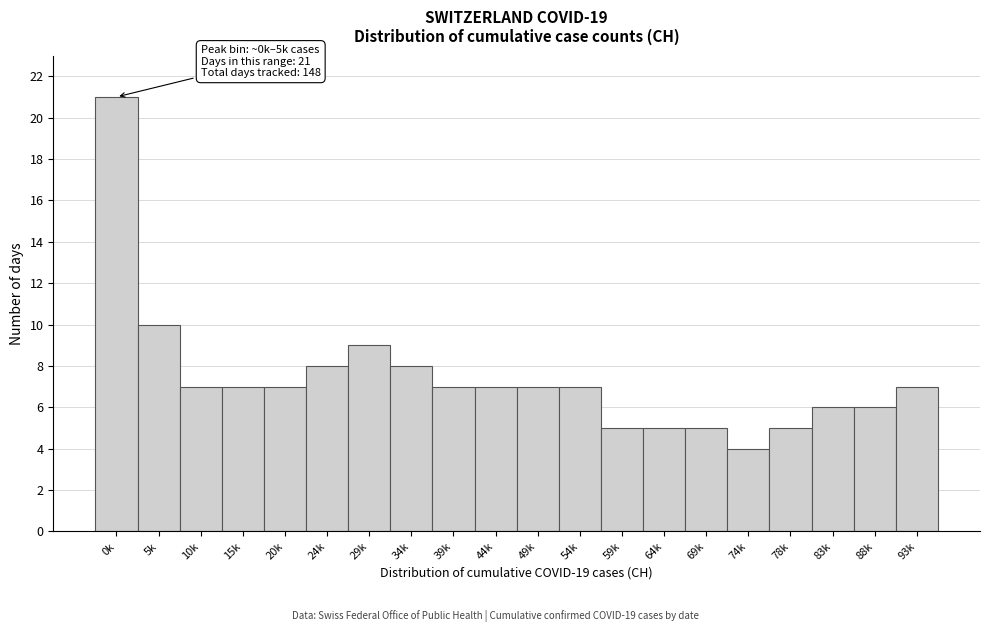

Reading left to right, what are all the values shown in this chart?

0k=21	5k=10	10k=7	15k=7	20k=7	24k=8	29k=9	34k=8	39k=7	44k=7	49k=7	54k=7	59k=5	64k=5	69k=5	74k=4	78k=5	83k=6	88k=6	93k=7